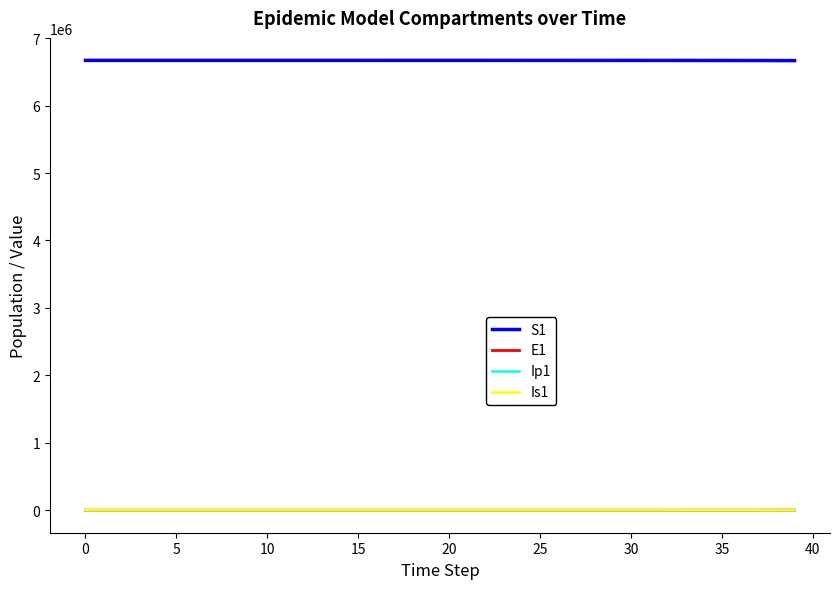

What is the greatest value displayed?

6671082.0